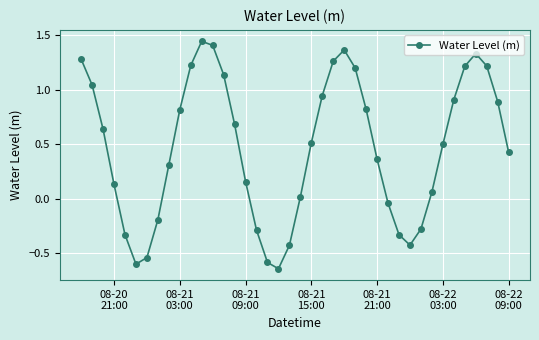

How many interior local valleys (lower than both neighbors) does the data have?

3